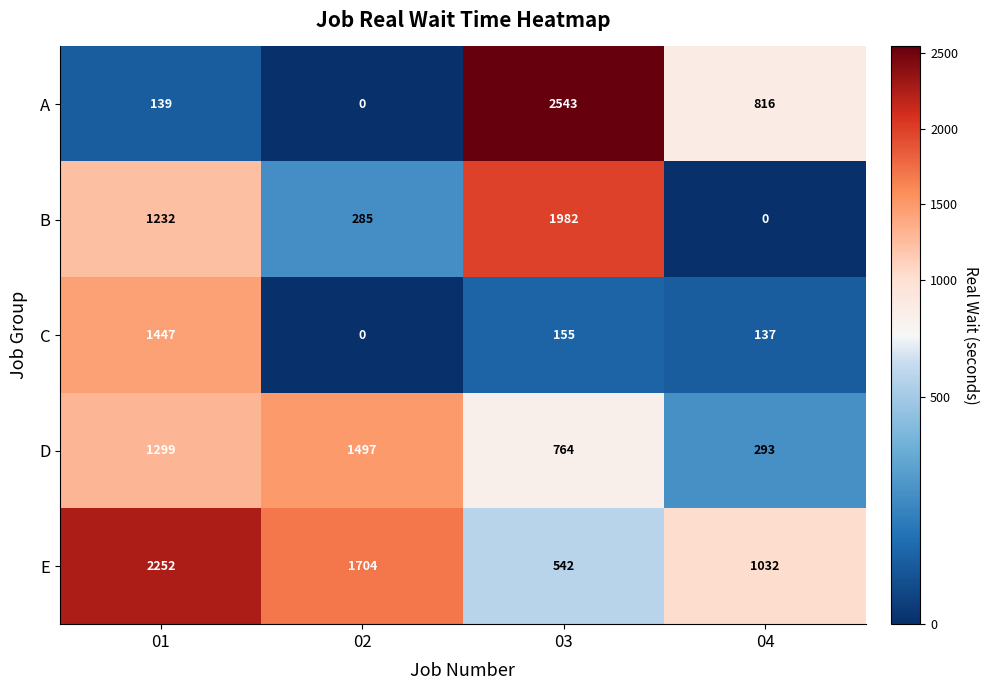

What is the approximate value of D at 03, to the nearest 50?

750